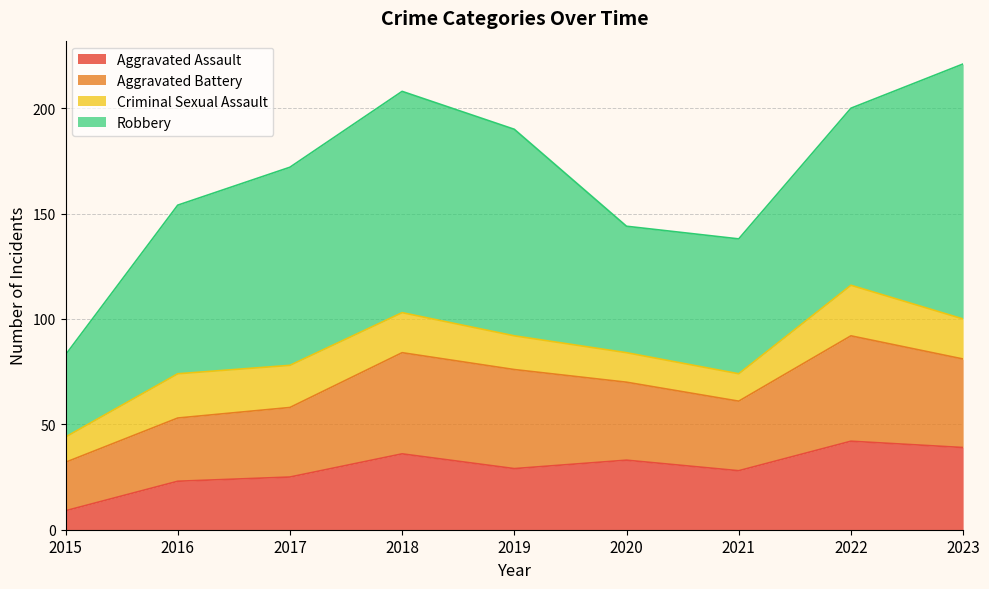

The Aggravated Assault series shows 21 at 2018. True or false?

False